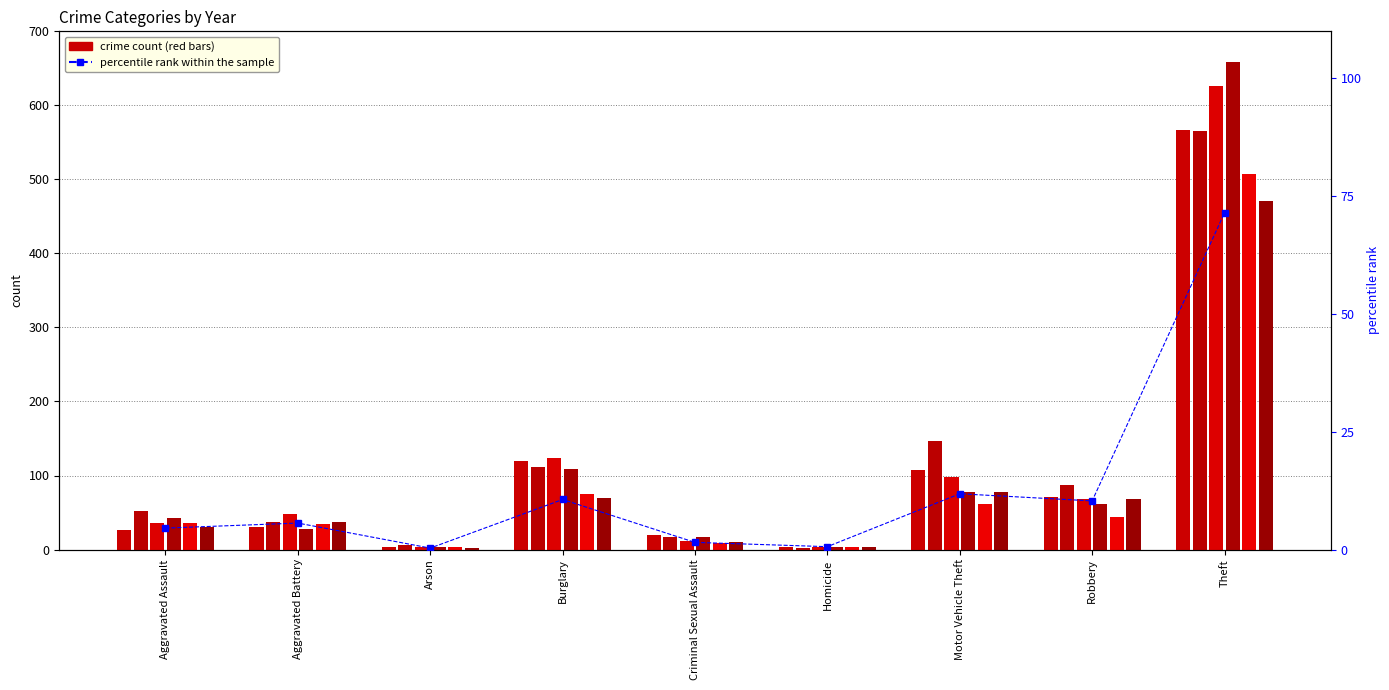

Which label corresponds to the largest value in the chart?

Theft